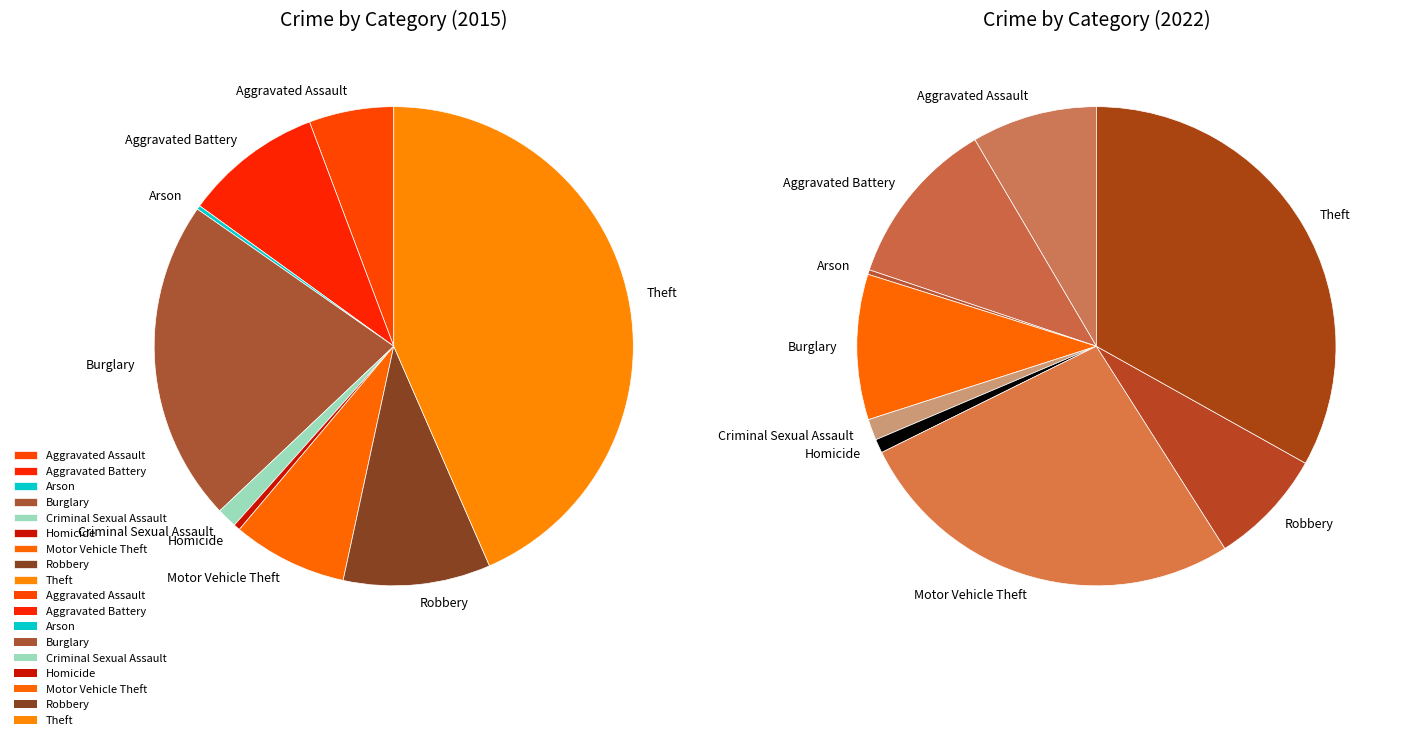

Is the sum of 8 and values_2015 greater than half?

No